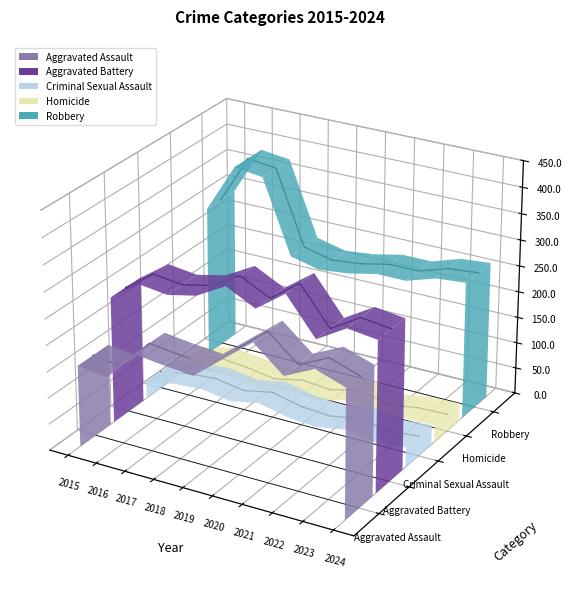

Rank the series by their maximum value, from highest to lowest.

Robbery, Aggravated Battery, Aggravated Assault, Homicide, Criminal Sexual Assault